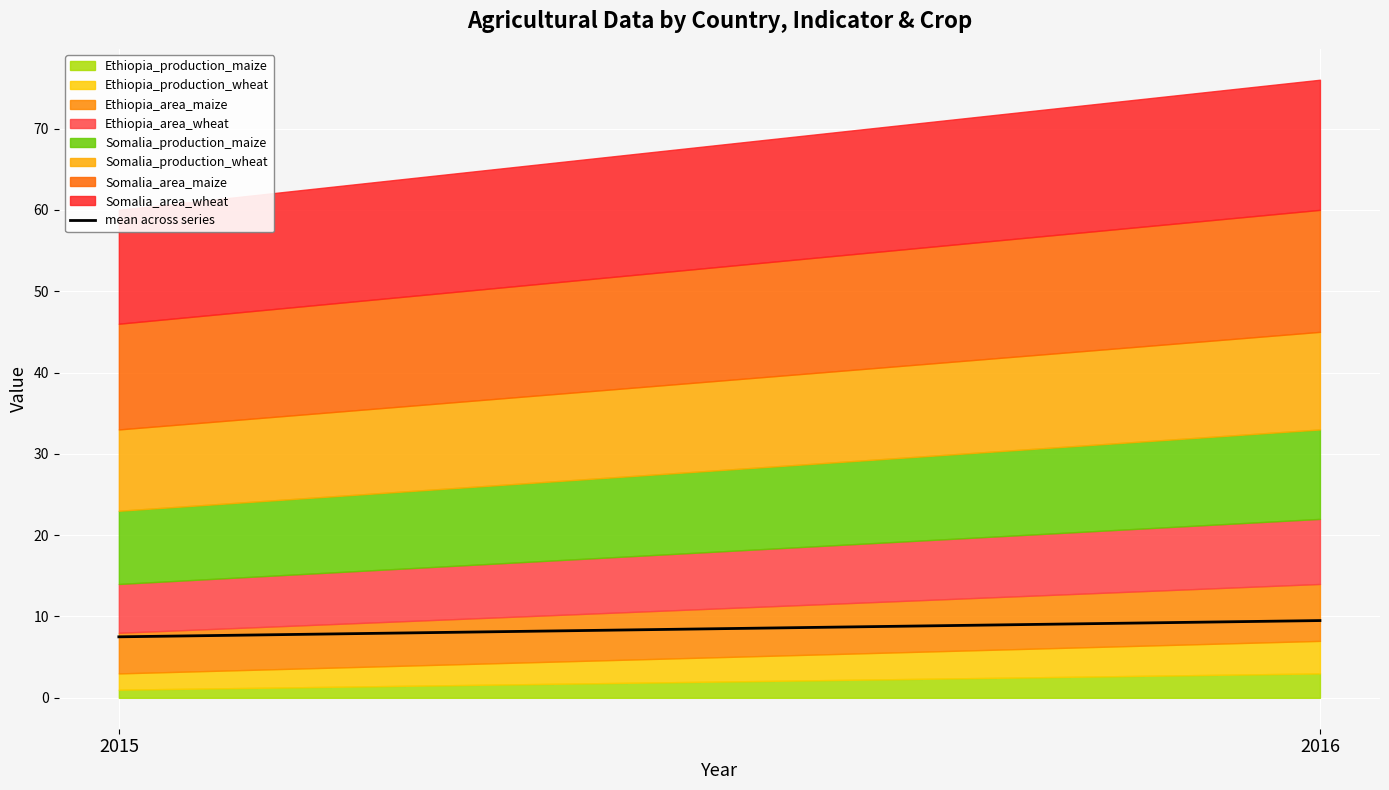

What is the difference between the maximum and minimum values?

2.0